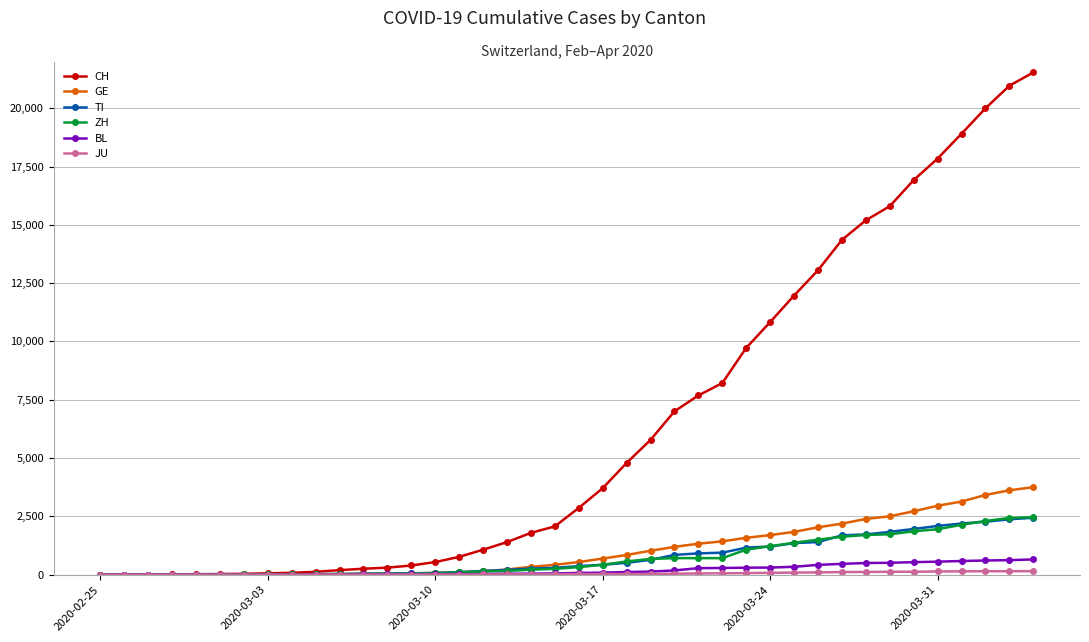

Which series has the widest spread of values?

CH